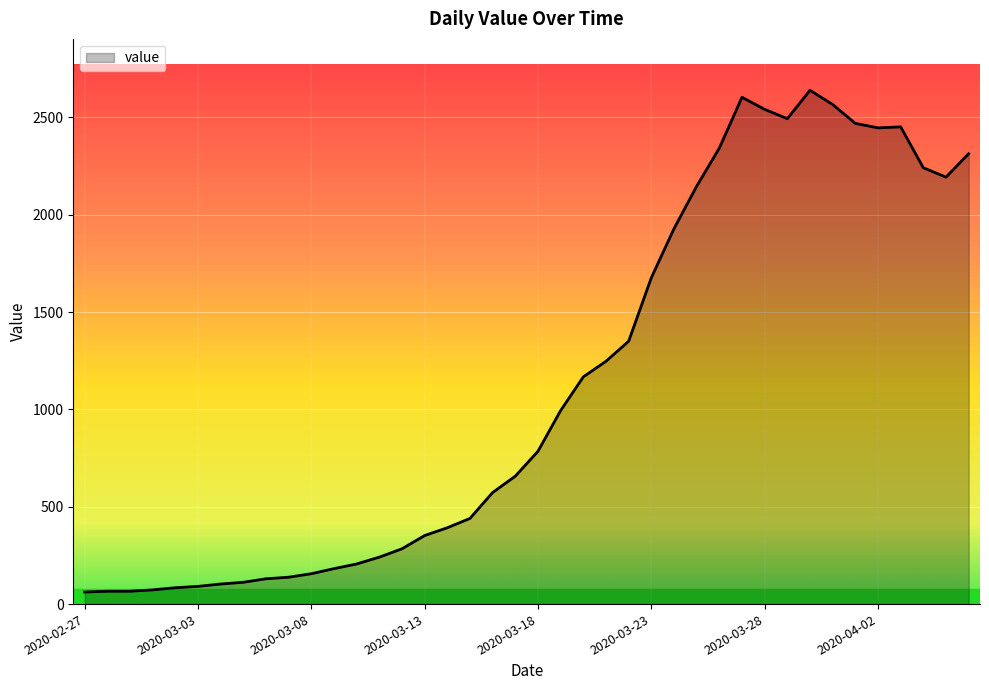

What is the difference between the maximum and second lowest values?

2573